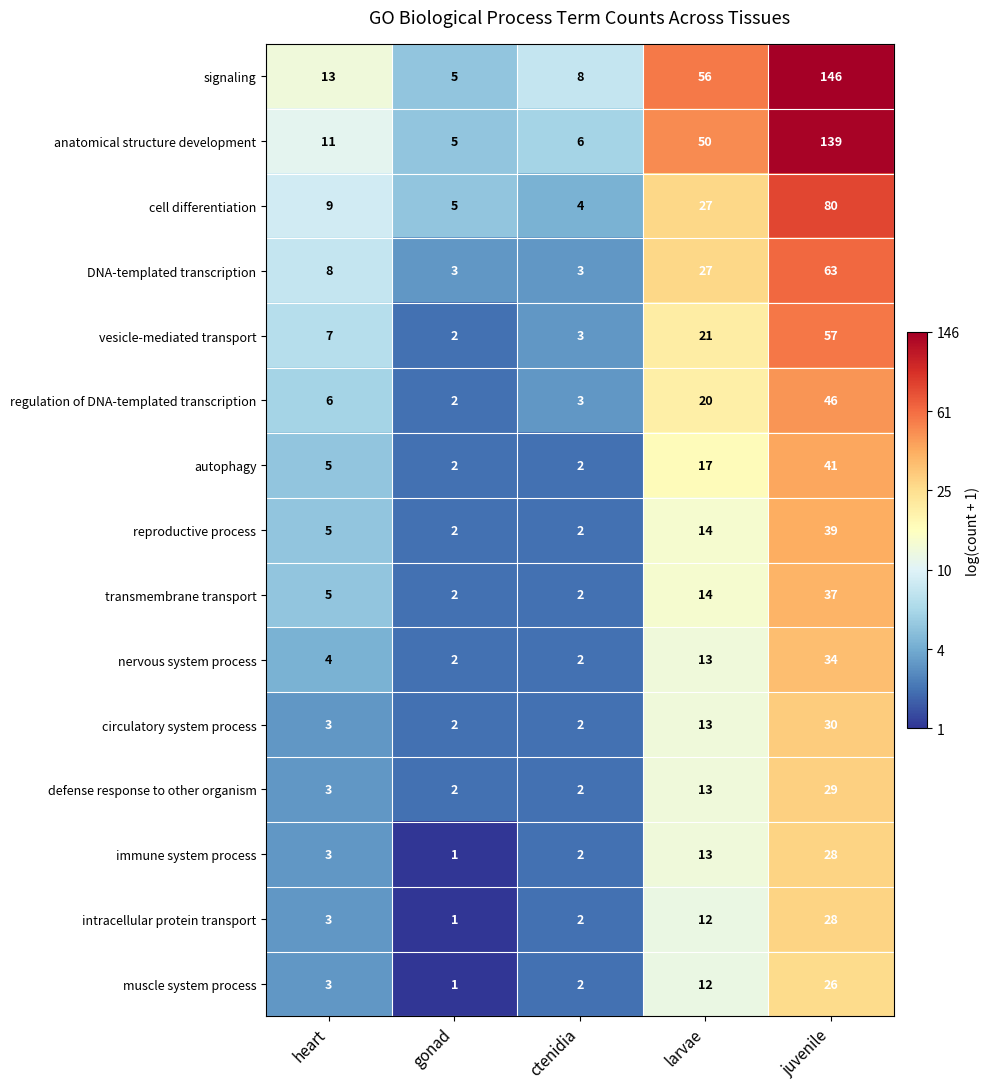

What is the difference between the second highest and second lowest values in the immune system process series?

11